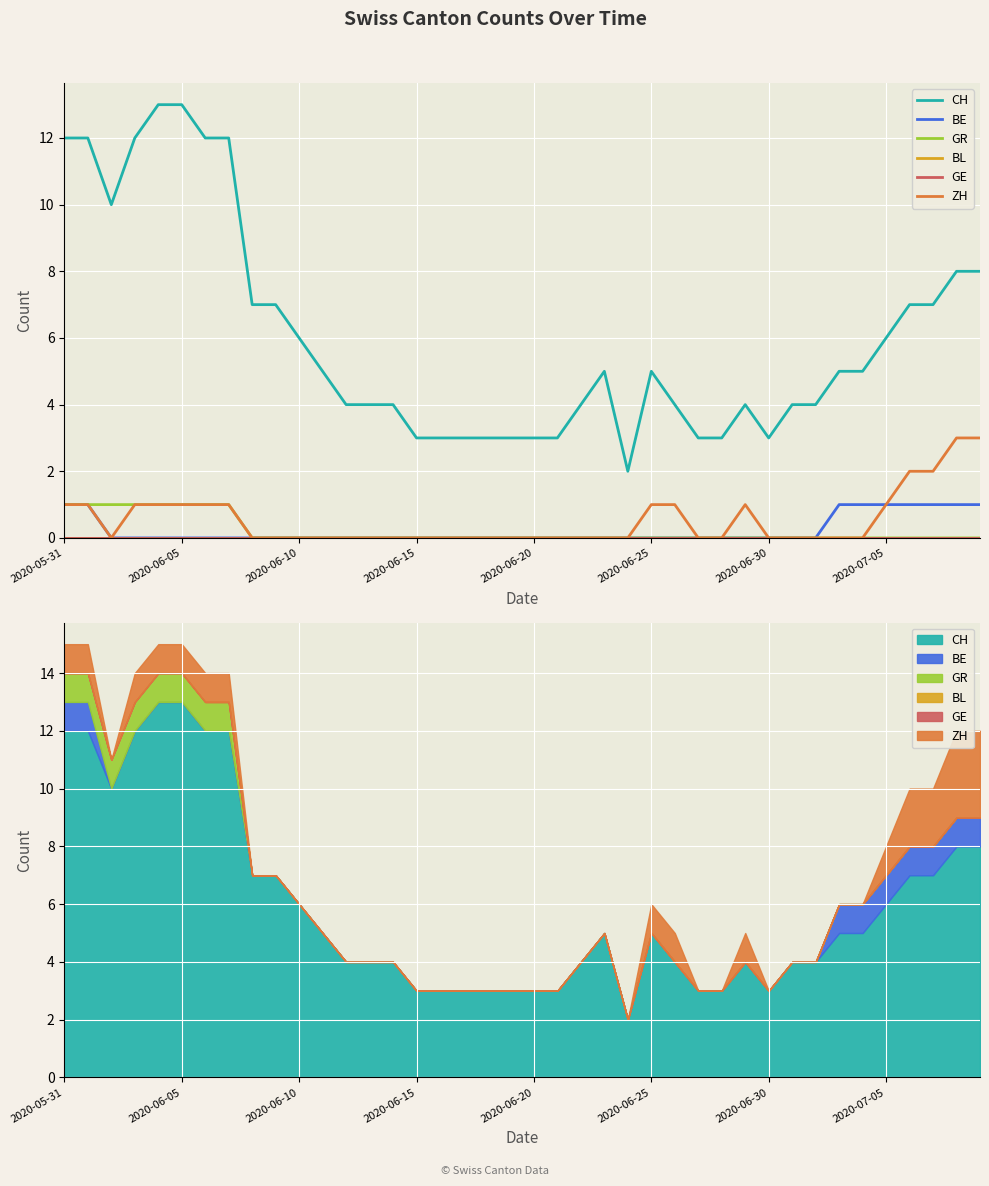

True or false: GR has more than 2 points higher than both neighbors.

False